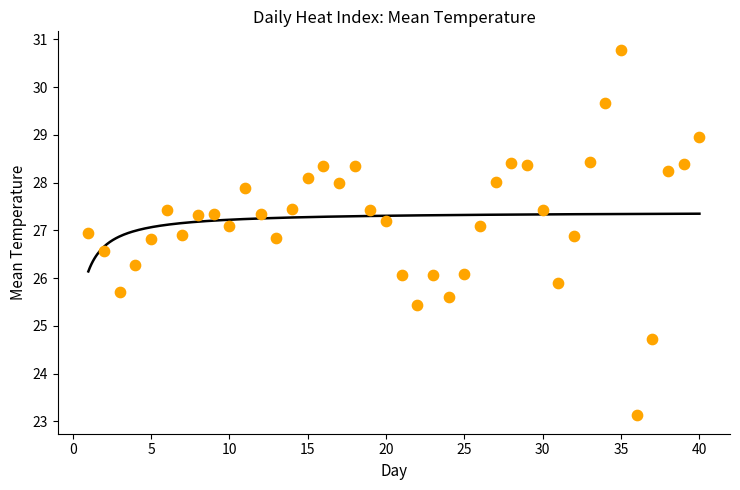

What is the range of X values (max minus min)?

39.0